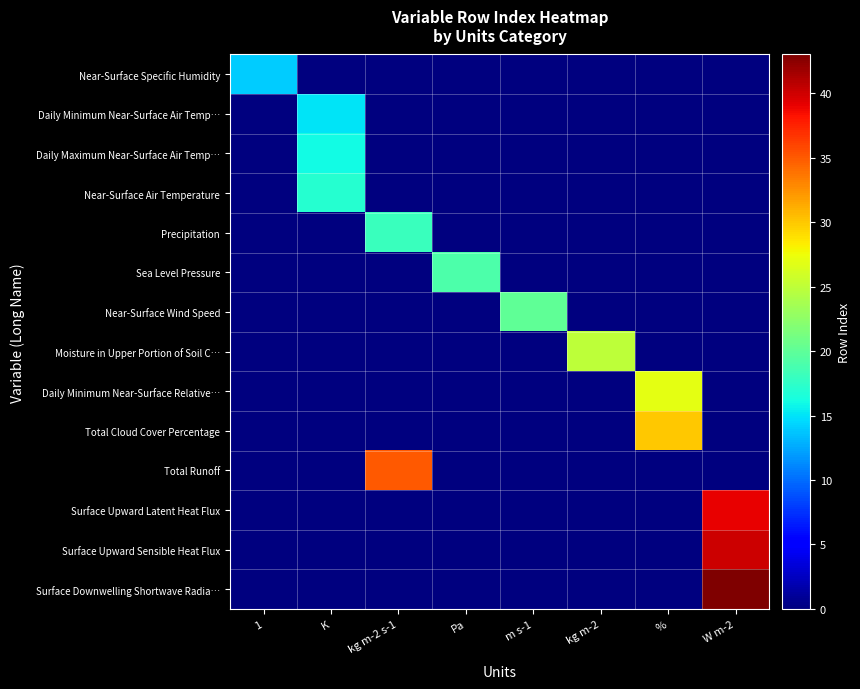

Which has a higher value, m s-1 or K?

m s-1